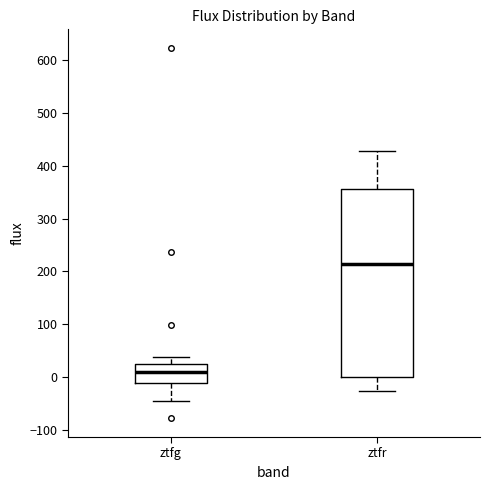

Reading left to right, transcribe this box plot: for each box, give where its median line is, the range the box spans, and where its two whiskers end, as read against the y-axis. The values are not printed on the chart, so give them approximately, as read against the axis.

ztfg: median 10, box -10 to 20, whiskers -50 to 40
ztfr: median 210, box 0 to 360, whiskers -30 to 430